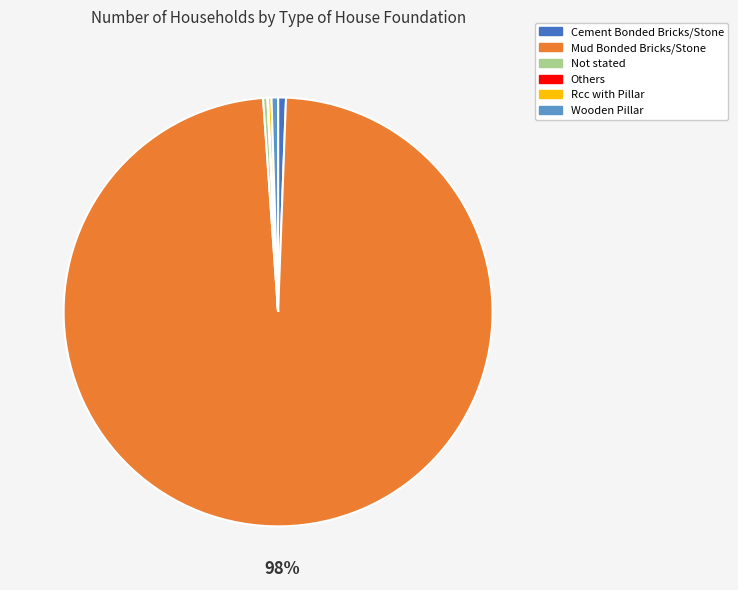

Does any single category account for the majority?

Yes